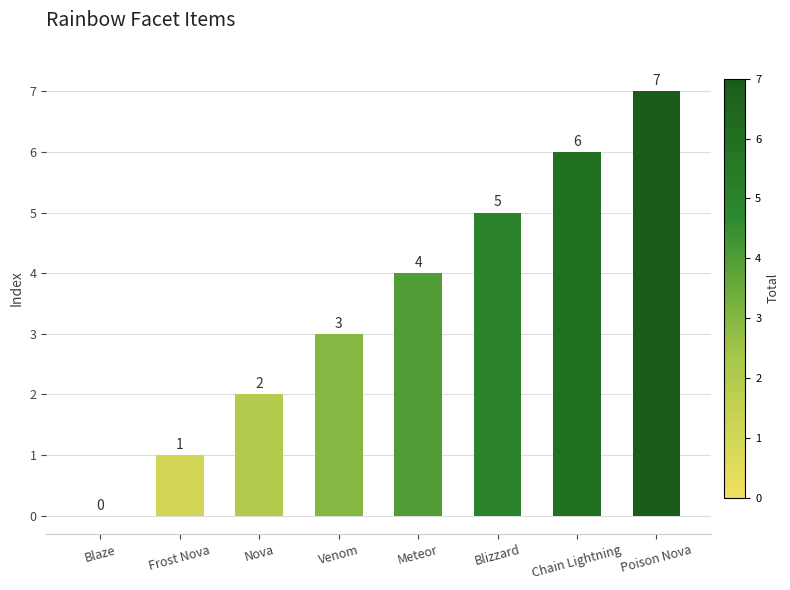

What is the maximum value shown in the chart?

7